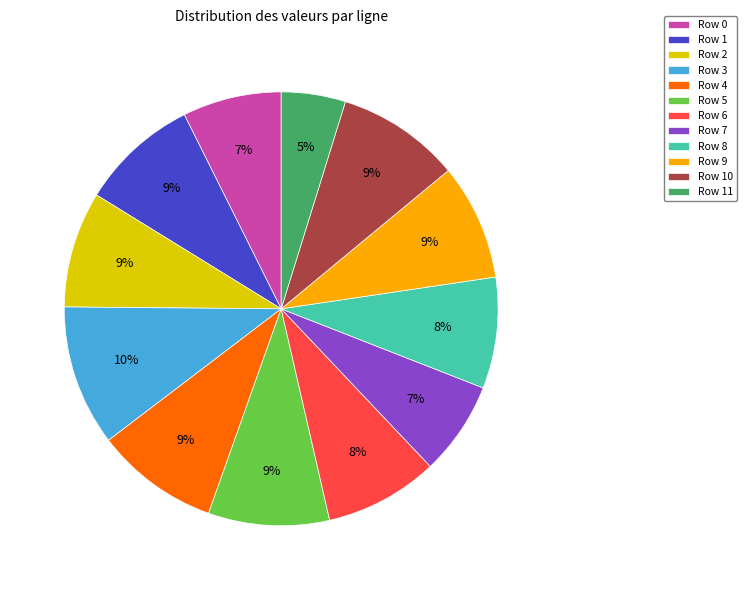

Which slice is the largest?

Row 3